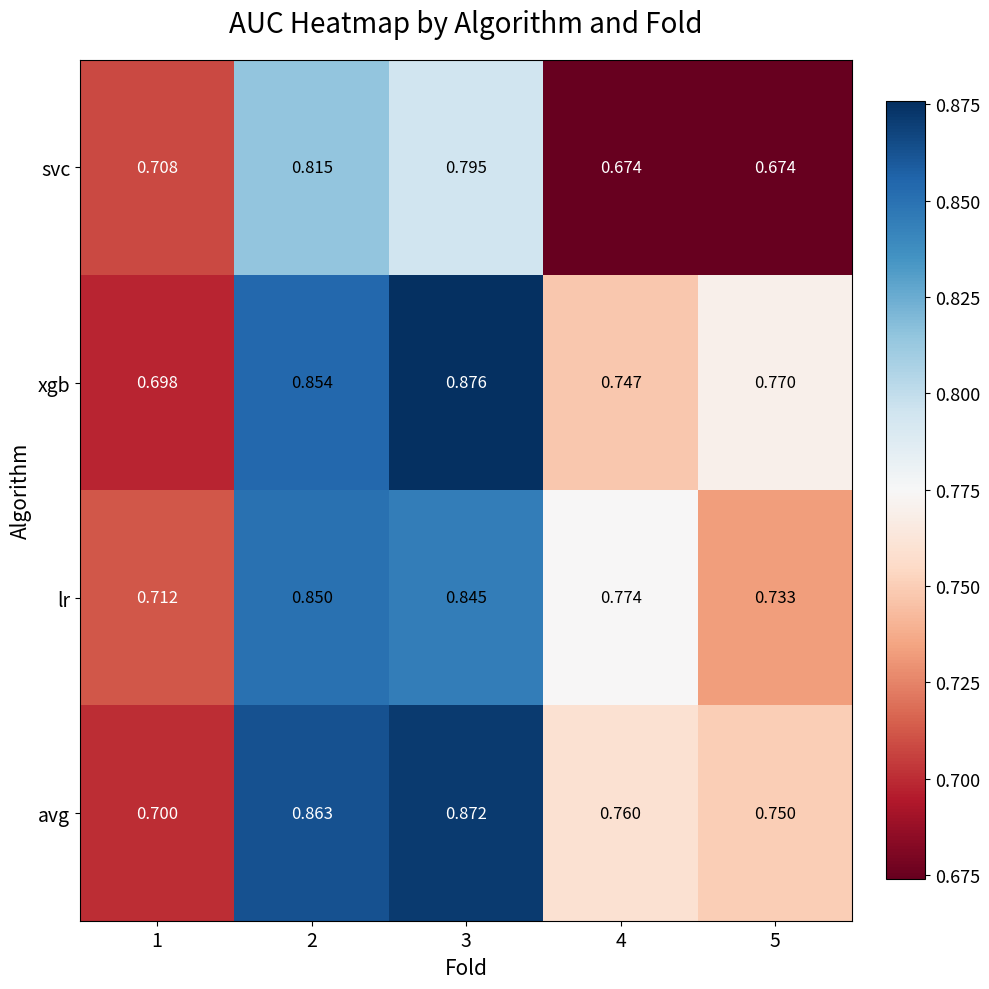

Which series has the largest range (max minus min)?

xgb